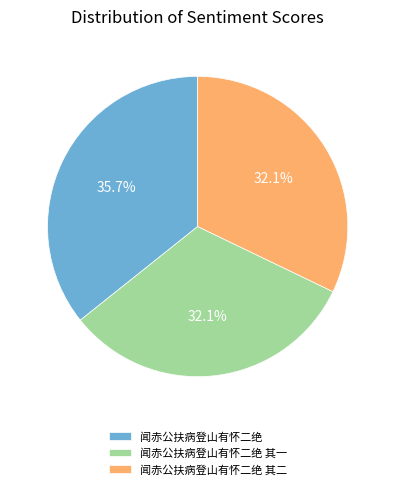

To the nearest percent, what is the combined percentage of 闻赤公扶病登山有怀二绝 其一 and 闻赤公扶病登山有怀二绝 其二?

64%